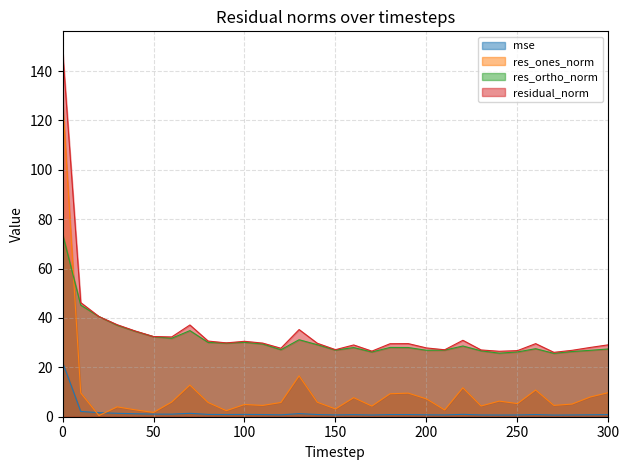

What is the difference between the highest and lowest values at 140?

28.9